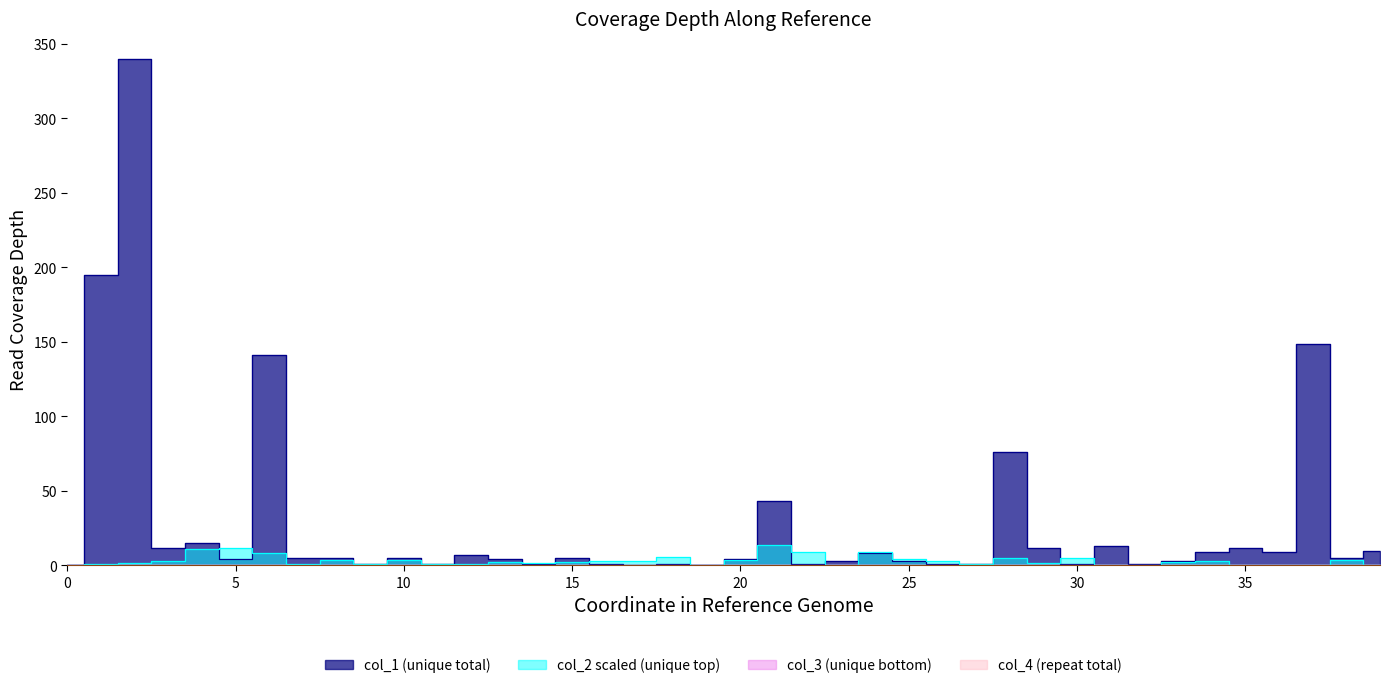

Rank the series by their maximum value, from lowest to highest.

col_3, col_4, col_2, col_1